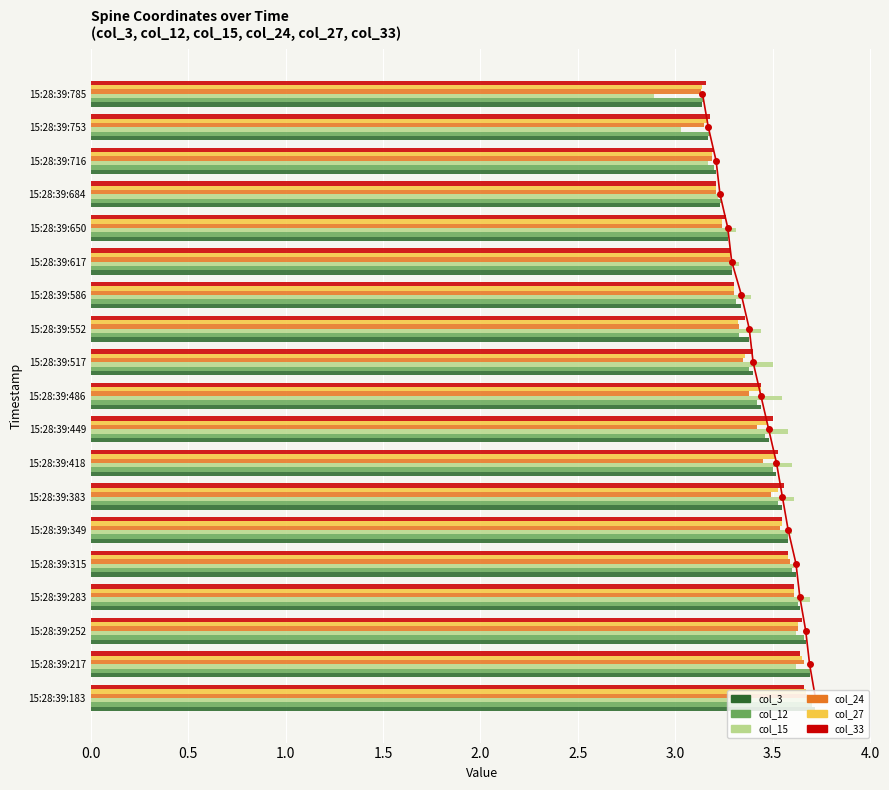

Reading left to right, extract all data points from this chart.

col_3: 3.7	3.7	3.7	3.6	3.6	3.6	3.5	3.5	3.5	3.4	3.4	3.4	3.3	3.3	3.3	3.2	3.2	3.2	3.1
col_12: 3.7	3.7	3.7	3.6	3.6	3.6	3.5	3.5	3.5	3.4	3.4	3.3	3.3	3.3	3.3	3.2	3.2	3.2	3.1
col_15: 3.7	3.6	3.6	3.7	3.6	3.6	3.6	3.6	3.6	3.5	3.5	3.4	3.4	3.3	3.3	3.2	3.2	3.0	2.9
col_24: 3.7	3.7	3.6	3.6	3.6	3.5	3.5	3.5	3.4	3.4	3.4	3.3	3.3	3.3	3.2	3.2	3.2	3.1	3.1
col_27: 3.7	3.6	3.6	3.6	3.6	3.5	3.5	3.5	3.5	3.4	3.4	3.3	3.3	3.3	3.2	3.2	3.2	3.2	3.1
col_33: 3.7	3.6	3.6	3.6	3.6	3.5	3.6	3.5	3.5	3.4	3.4	3.4	3.3	3.3	3.3	3.2	3.2	3.2	3.2